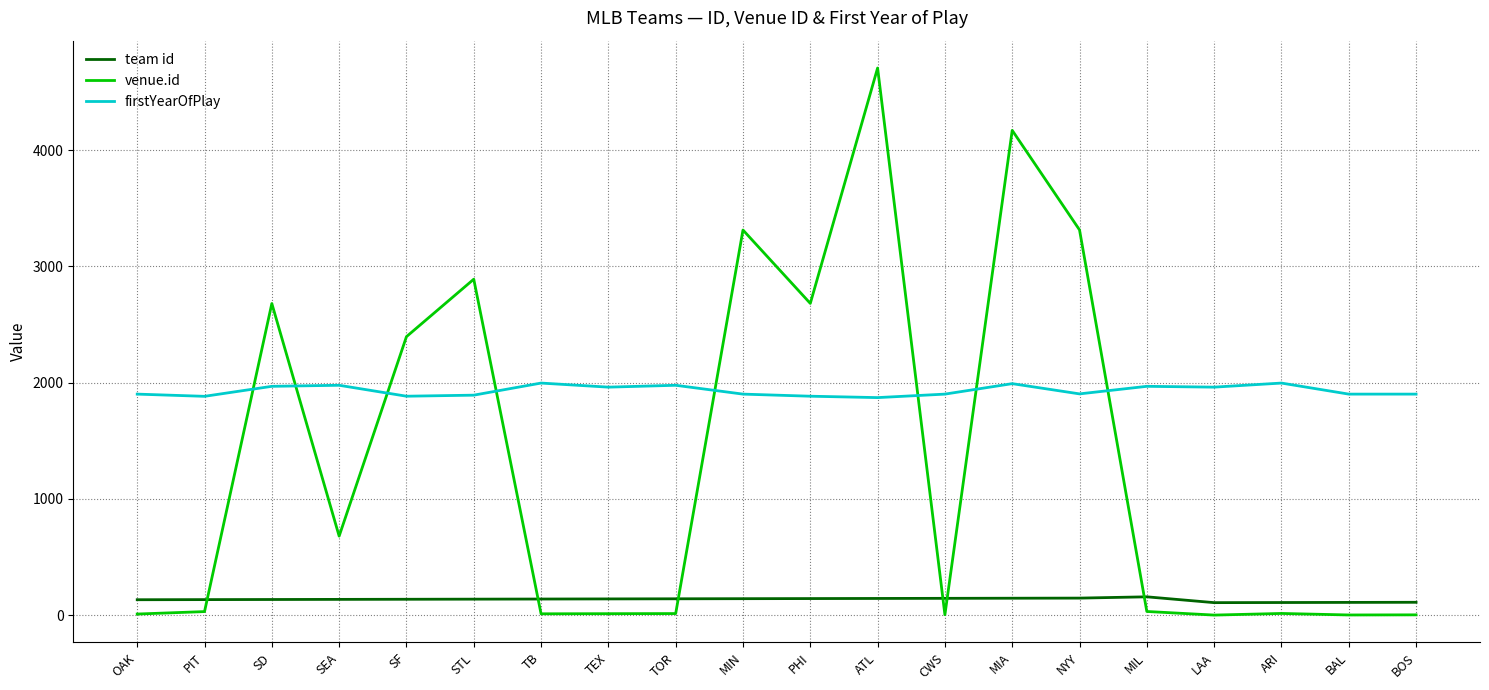

How many series are shown in this chart?

3